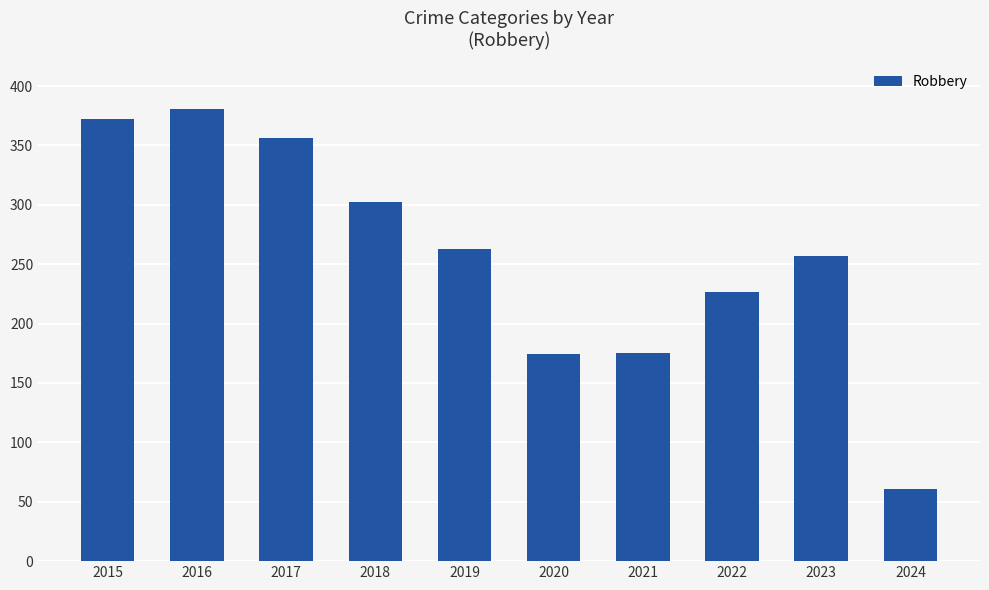

True or false: the data shows 71 at 2019.

False